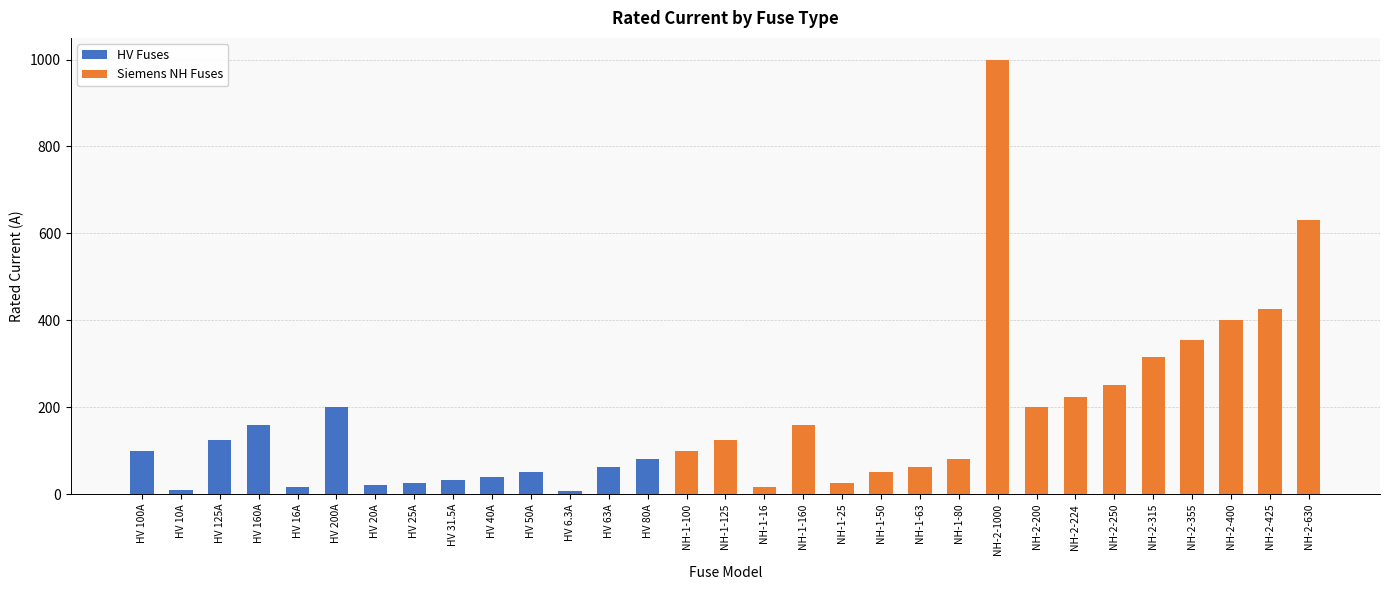

True or false: HV Fuses has a value of 63.0 at HV 63A.

True